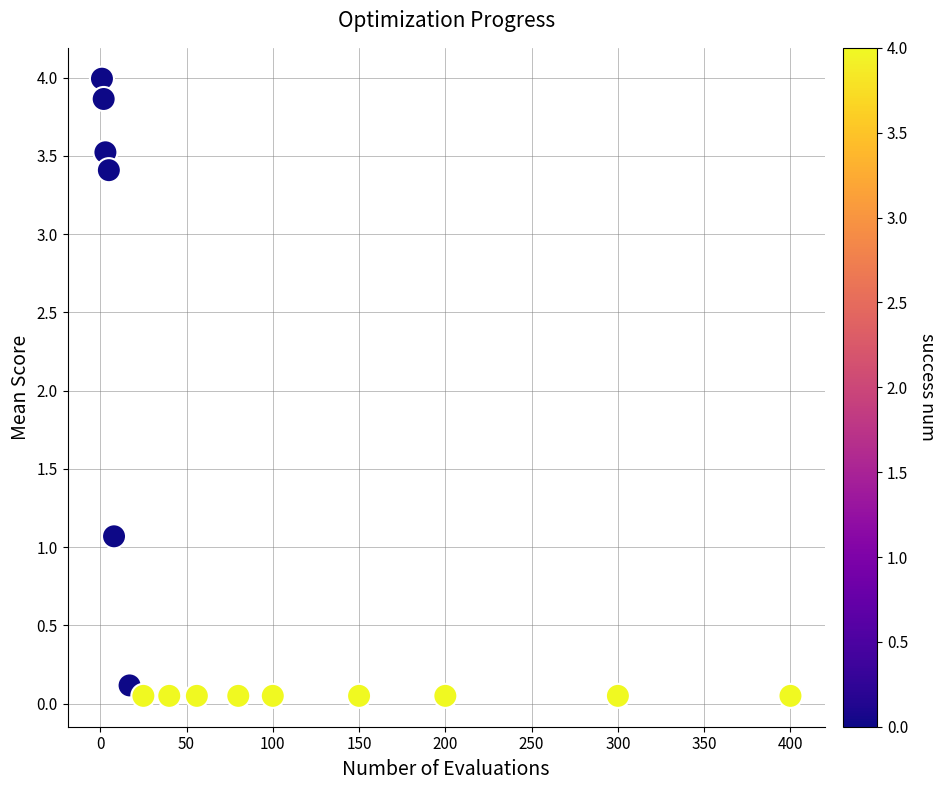

What Y value in the scatter plot is closest to 2?

1.1